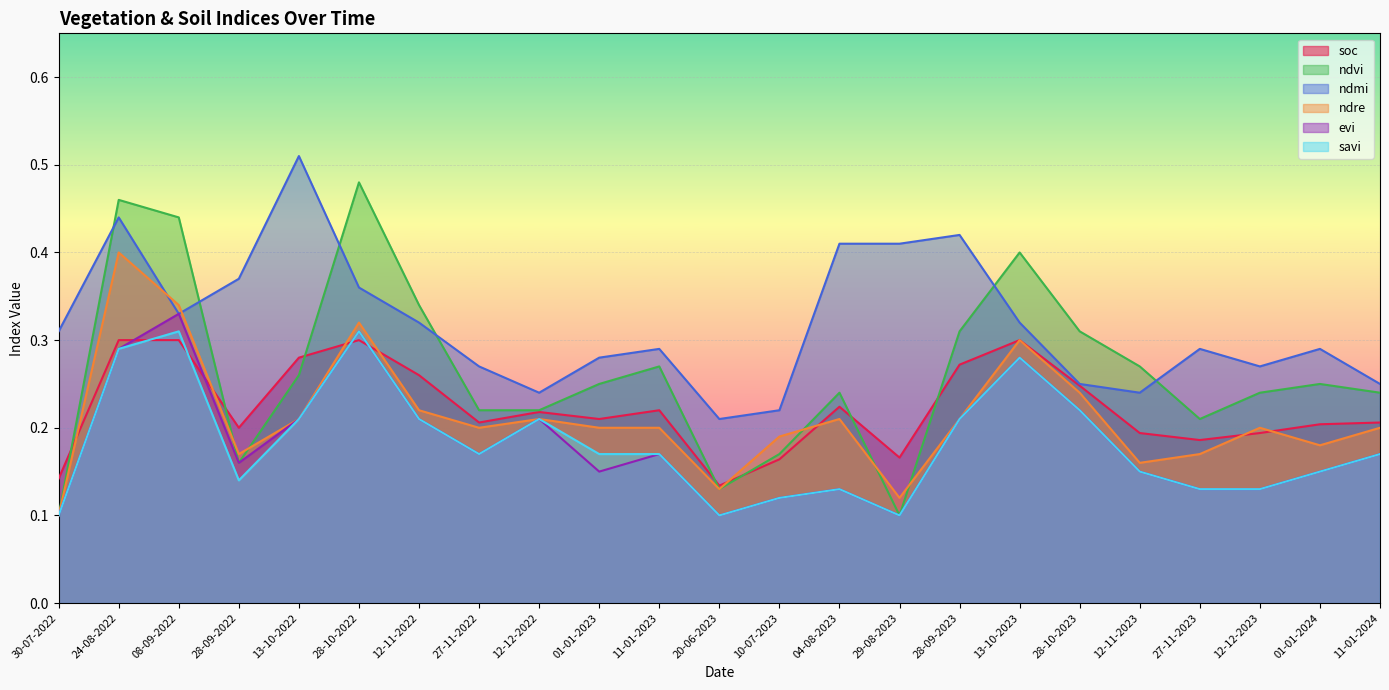

What is the label of the 13th point from the right?

11-01-2023